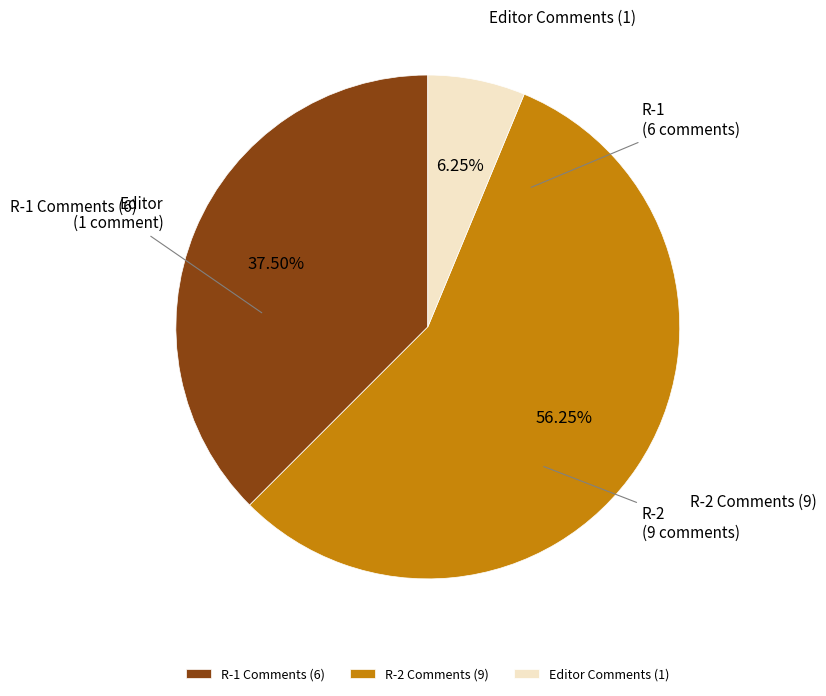

How many segments does this pie chart have?

3